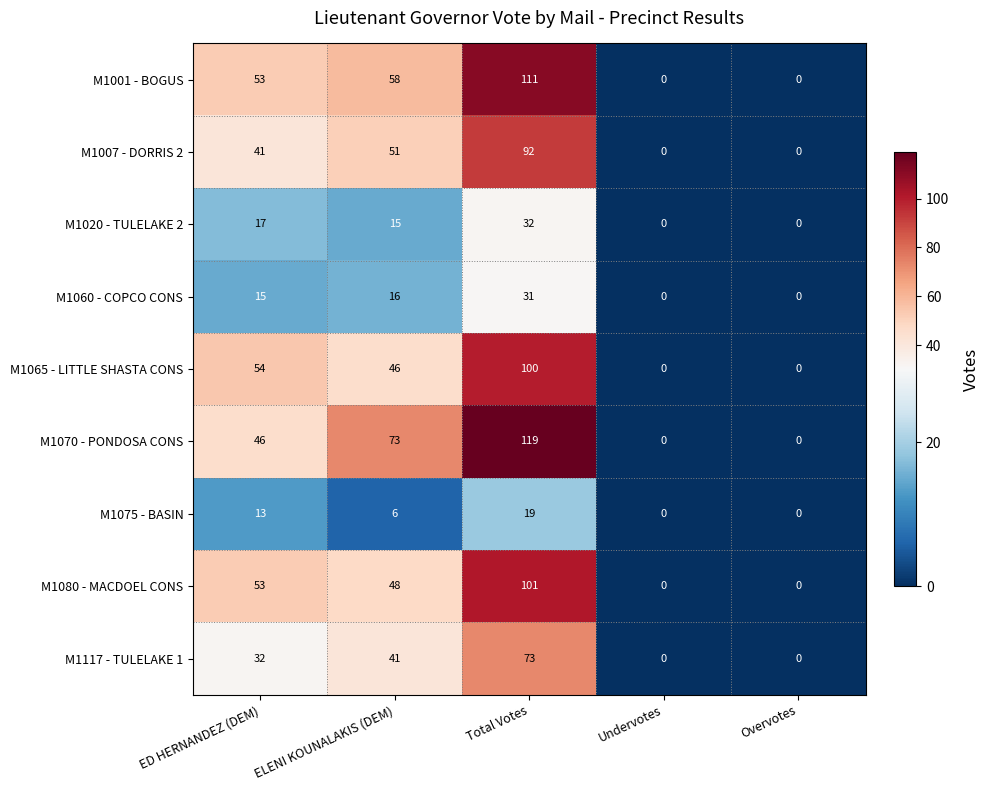

True or false: M1117 - TULELAKE 1 has a value of 73 at Total Votes.

True